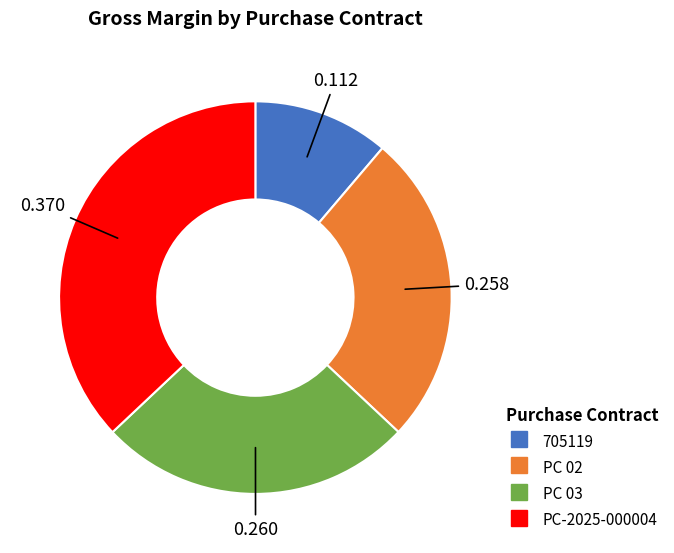

The PC 02 slice represents 39% of the pie. True or false?

False